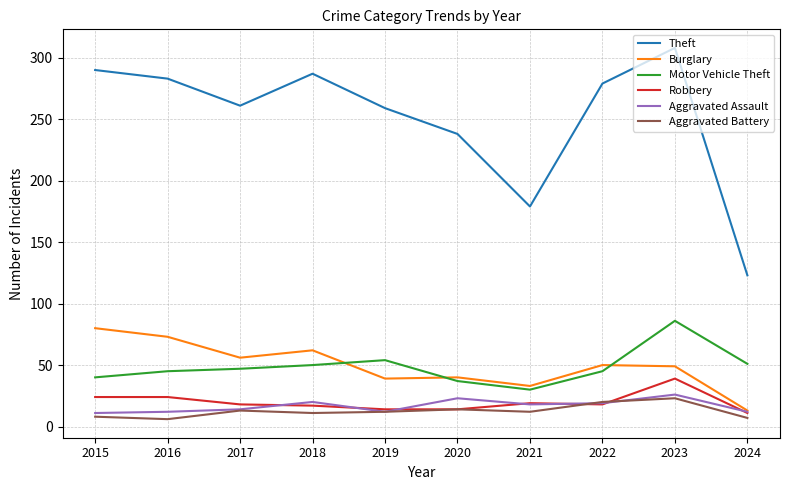

What is the maximum value shown in the chart?

308